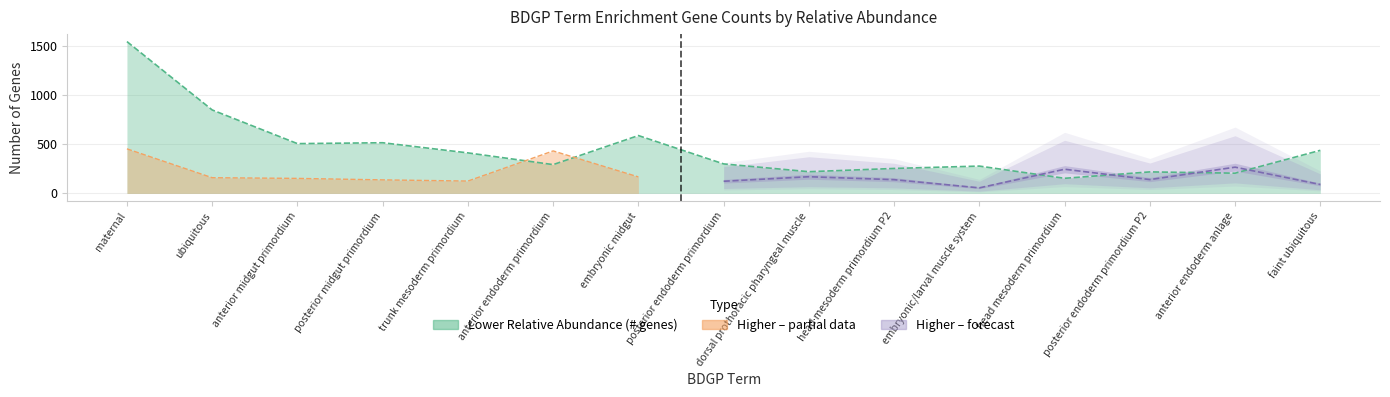

What is the sum of the values at embryonic/larval muscle system and anterior endoderm primordium?

569